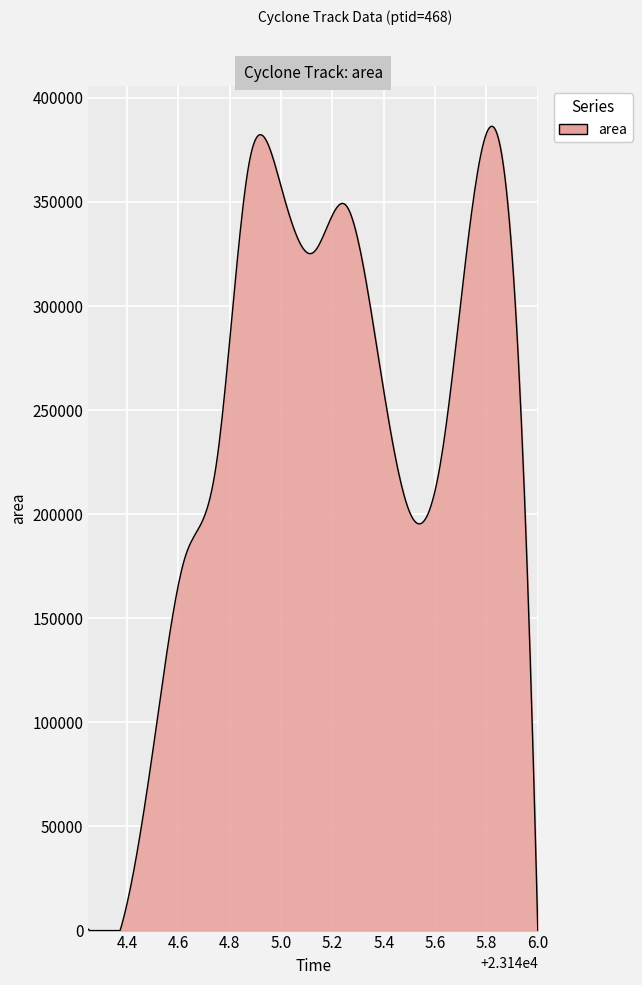

What is the greatest value displayed?

386316.0